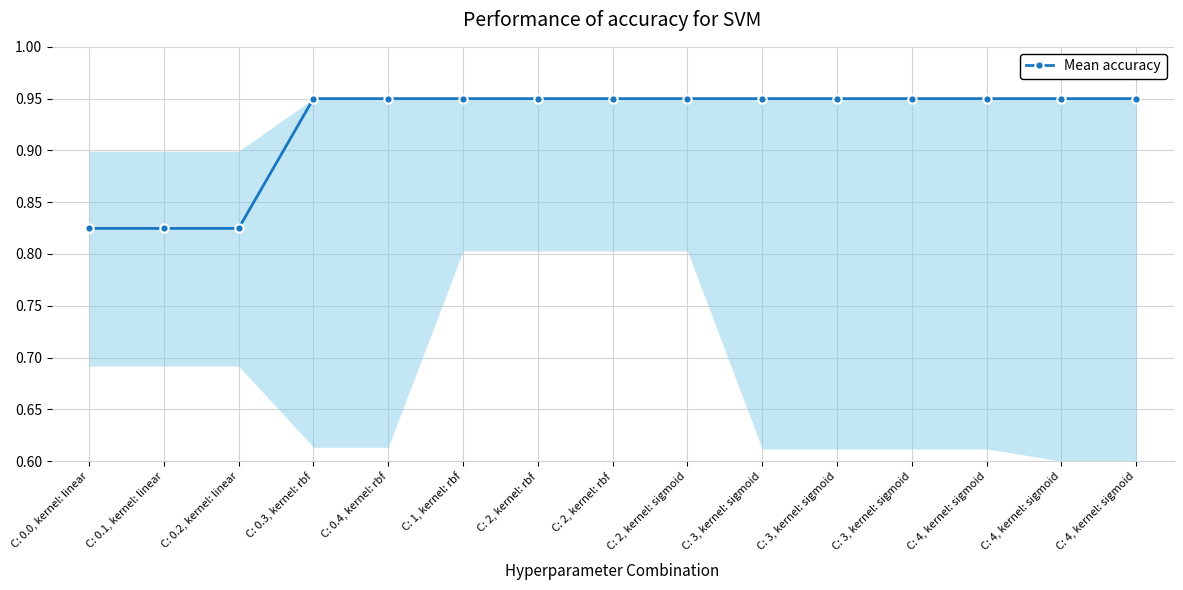

What is the minimum value shown in the chart?

0.8